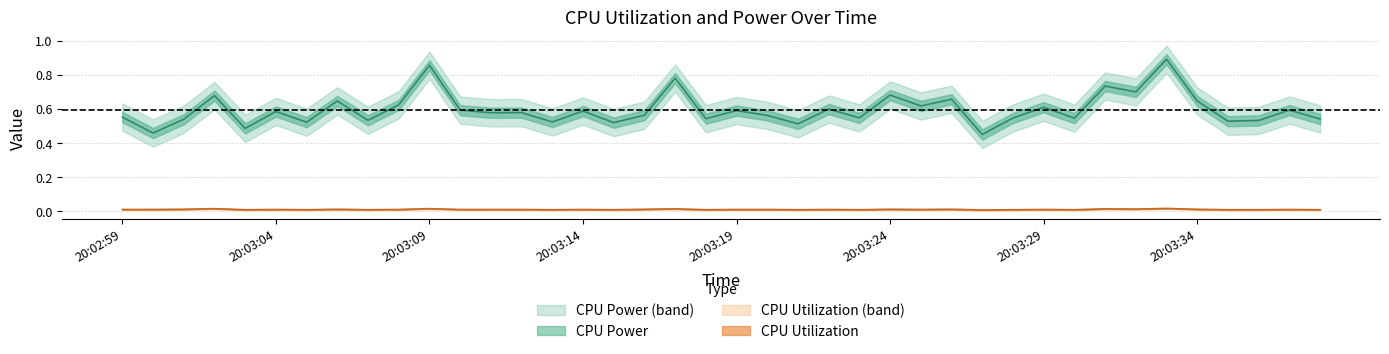

What is the sum of the CPU Power values at 20:03:16 and 20:03:04?

1.1